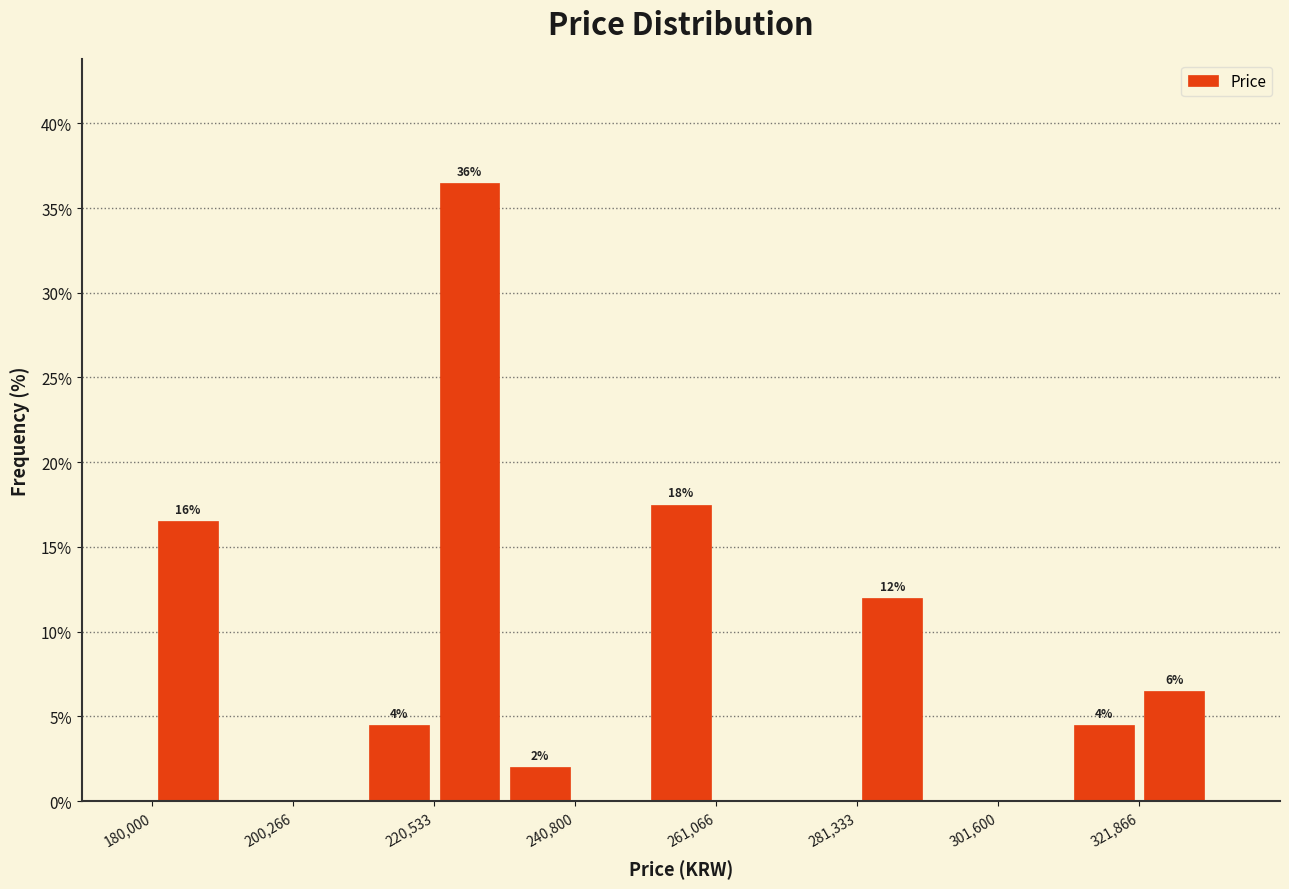

Read against the x-axis, roughly where is the centre of the tallest bar?

225000